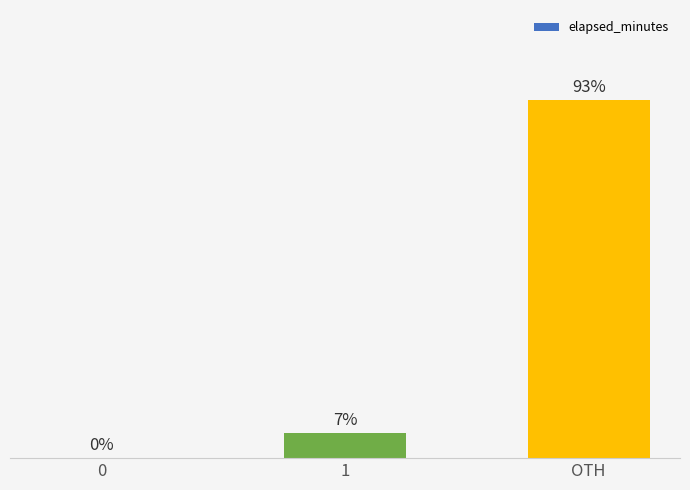

Which label corresponds to the largest value in the chart?

OTH